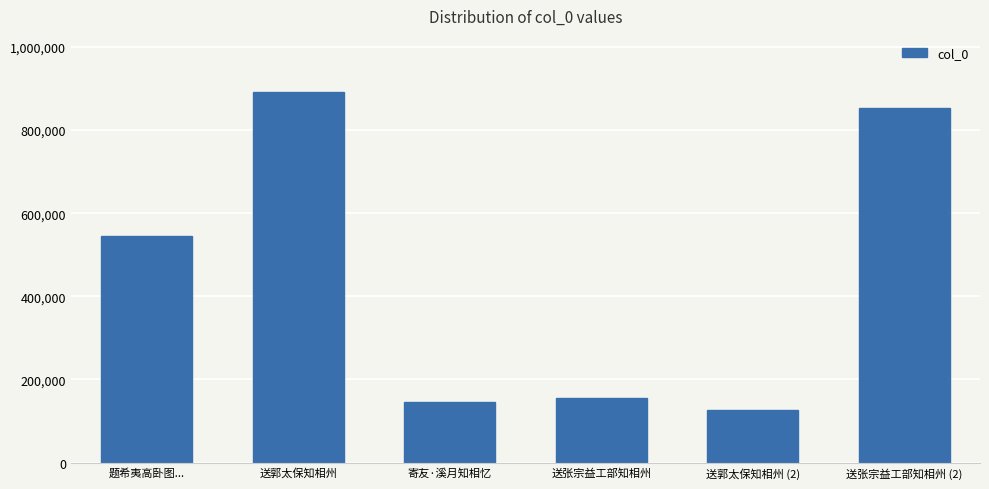

What is the difference between the maximum and minimum values?

767331